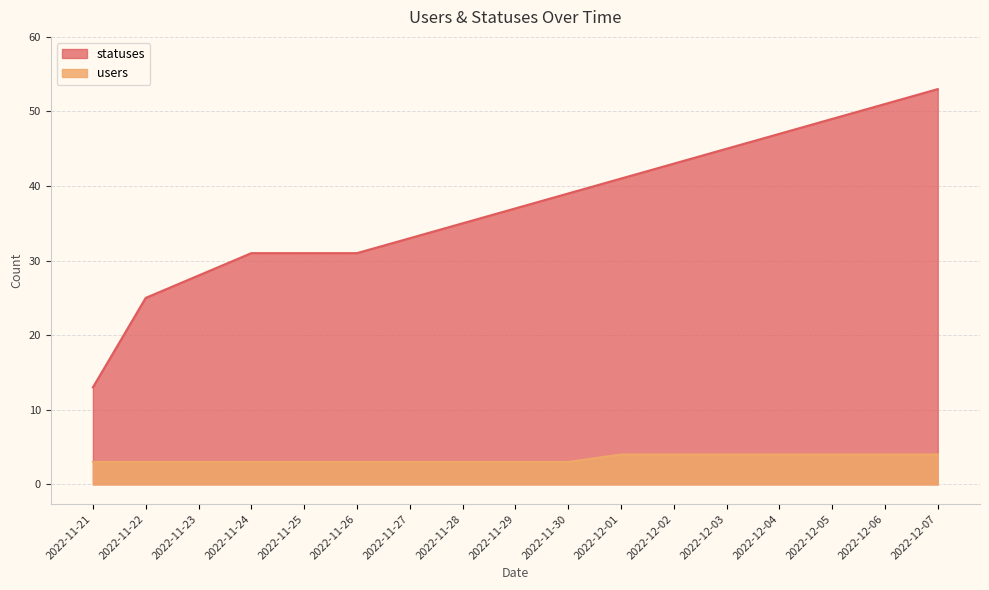

Reading left to right, extract all data points from this chart.

statuses: 2022-11-21=13	2022-11-22=25	2022-11-23=28	2022-11-24=31	2022-11-25=31	2022-11-26=31	2022-11-27=33	2022-11-28=35	2022-11-29=37	2022-11-30=39	2022-12-01=41	2022-12-02=43	2022-12-03=45	2022-12-04=47	2022-12-05=49	2022-12-06=51	2022-12-07=53
users: 2022-11-21=3	2022-11-22=3	2022-11-23=3	2022-11-24=3	2022-11-25=3	2022-11-26=3	2022-11-27=3	2022-11-28=3	2022-11-29=3	2022-11-30=3	2022-12-01=4	2022-12-02=4	2022-12-03=4	2022-12-04=4	2022-12-05=4	2022-12-06=4	2022-12-07=4